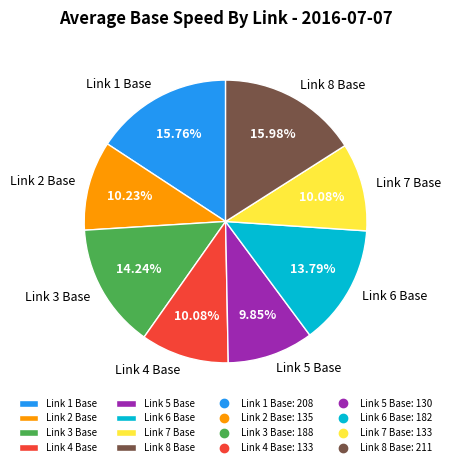

Is it true that Link 5 Base is 4% of the pie?

False